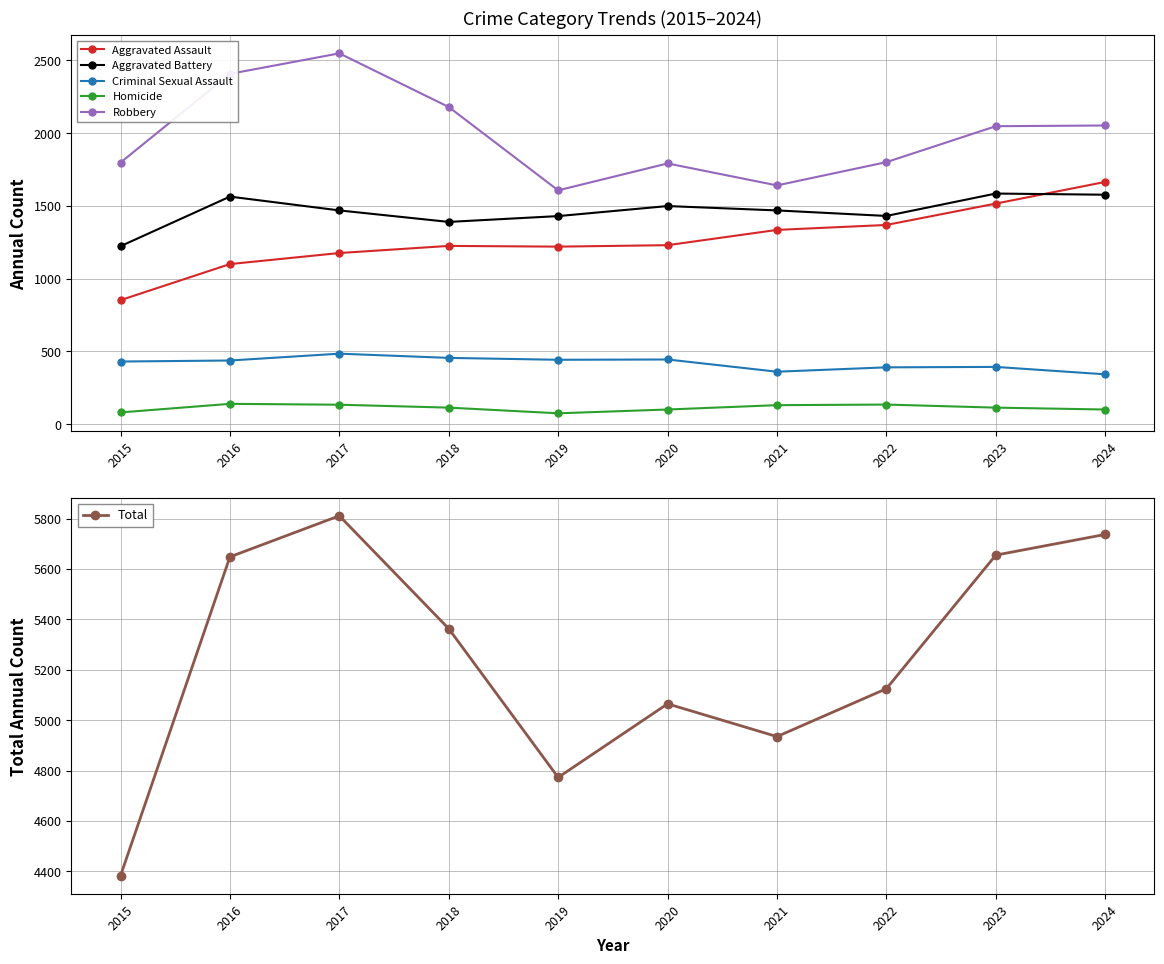

What is the sum of the Total values at 2017 and 2015?

10194